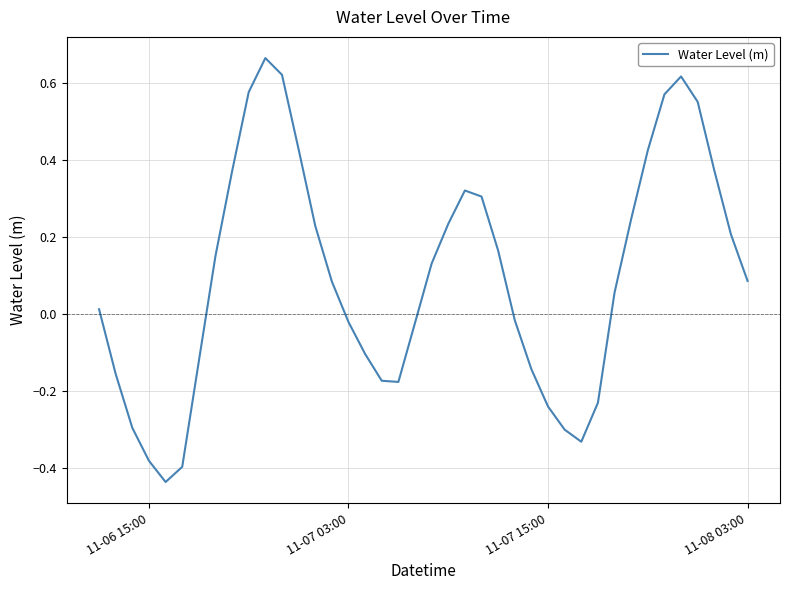

How many negative values are there?

17